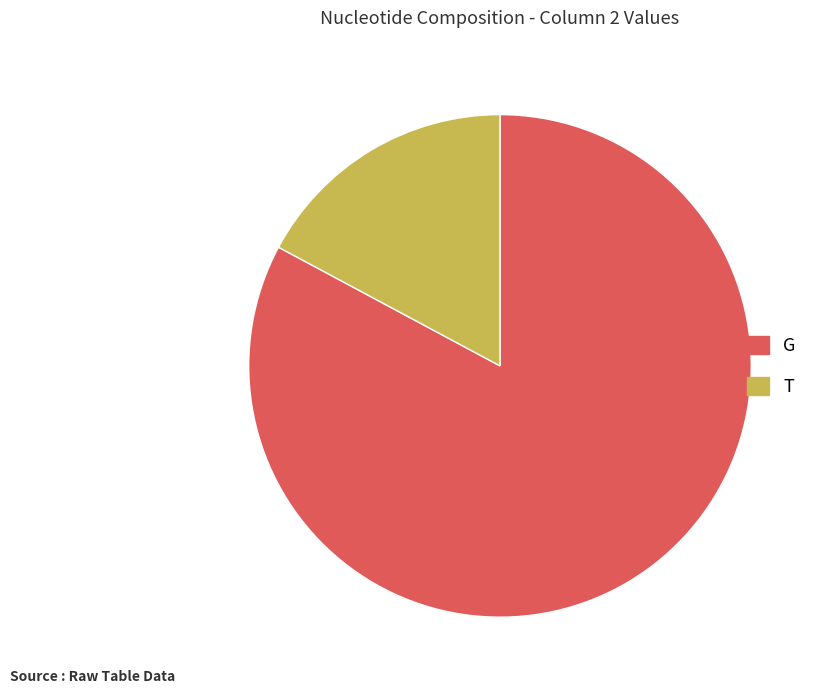

True or false: G accounts for 91% of the total.

False